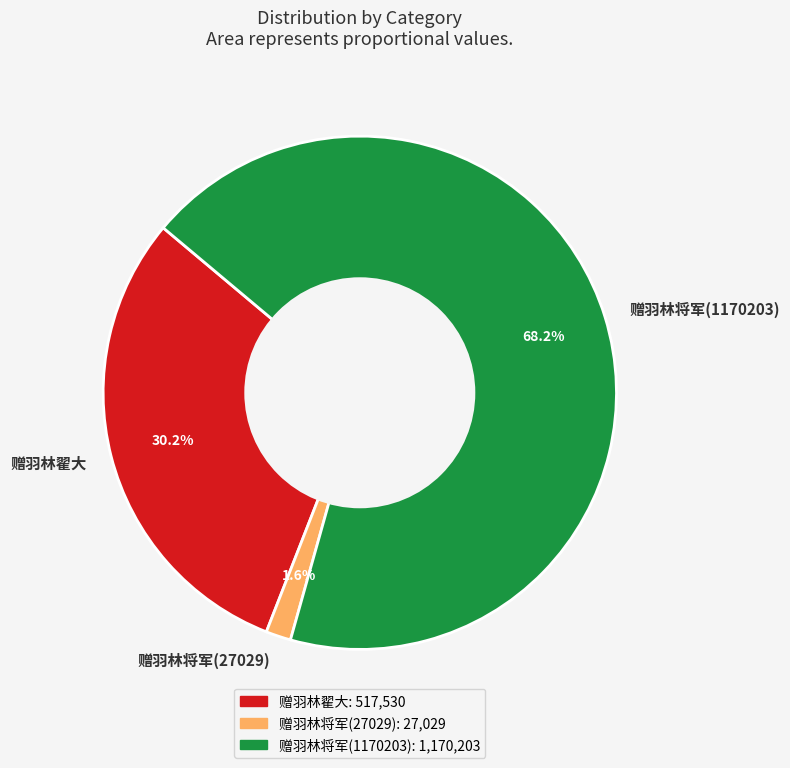

Is the sum of 赠羽林将军(27029) and 赠羽林翟大 greater than half?

No